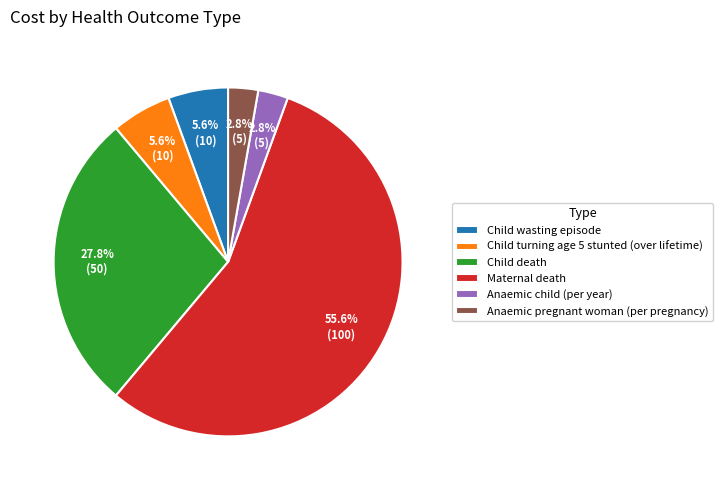

How many slices are in this pie chart?

6